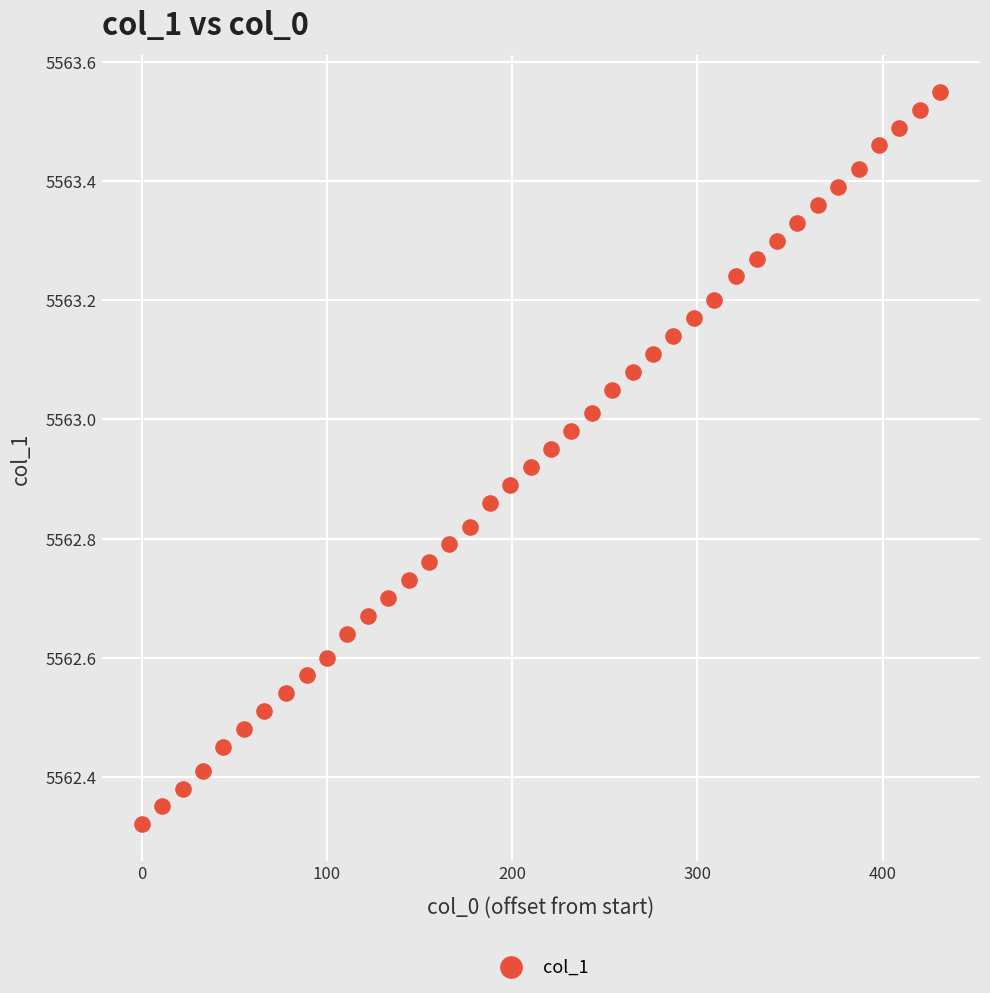

What is the range of Y values (max minus min)?

1.2